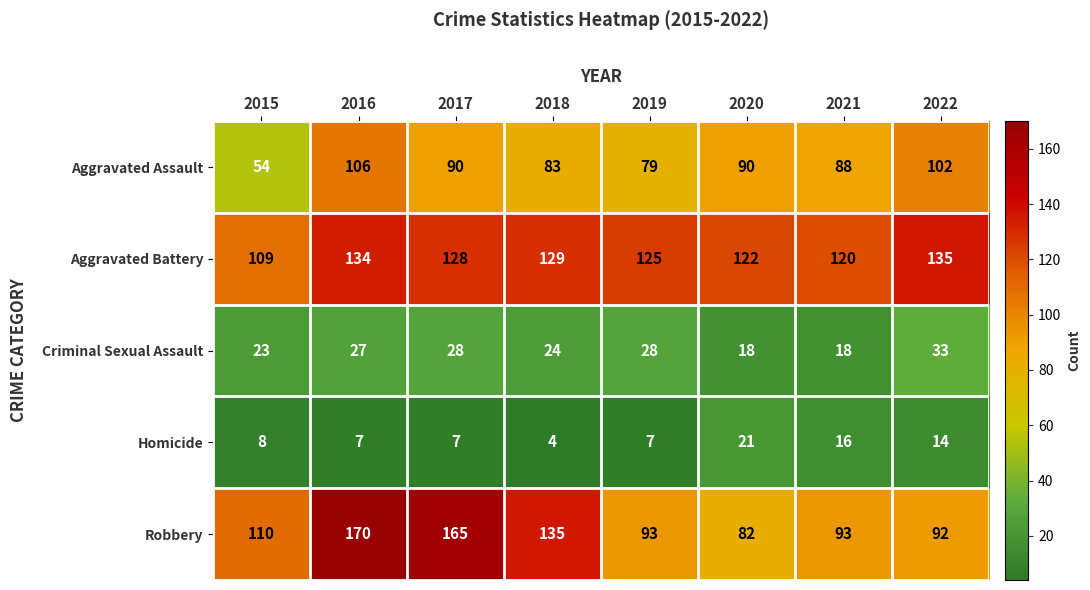

List the series in order of their peak value, lowest first.

Homicide, Criminal Sexual Assault, Aggravated Assault, Aggravated Battery, Robbery